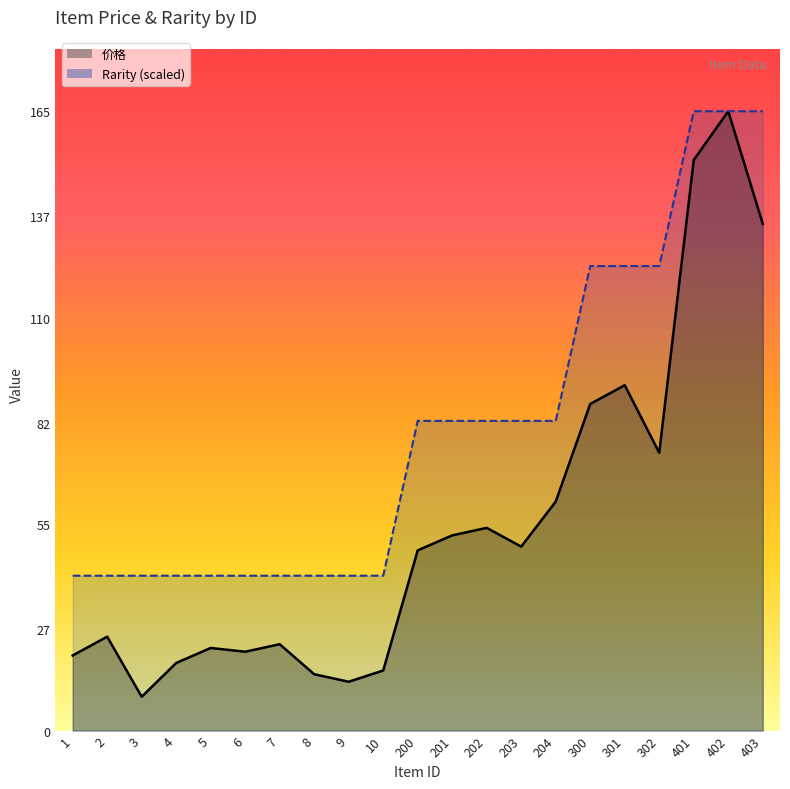

List the series in order of their peak value, highest first.

价格, Rarity